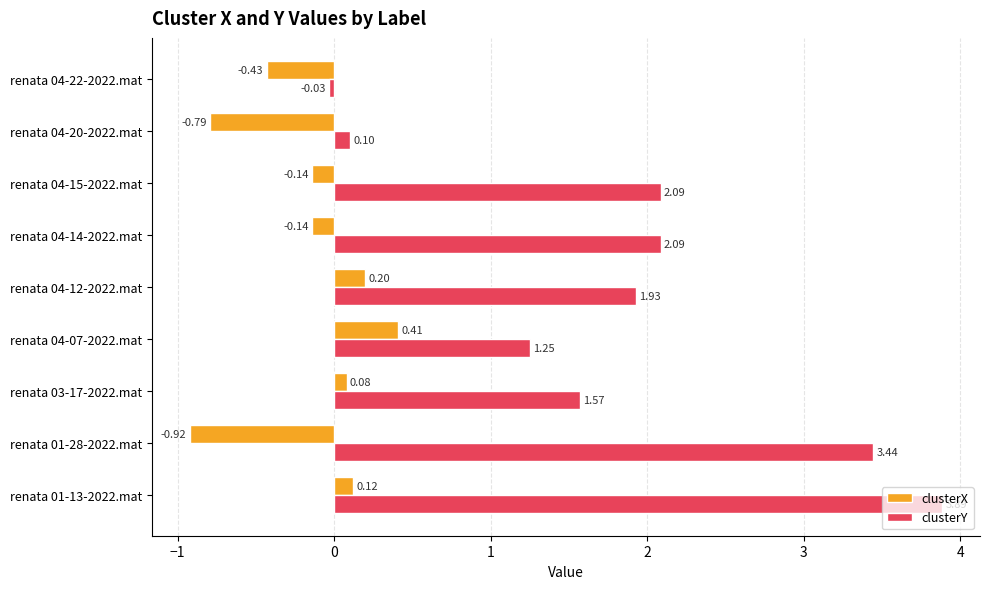

Which series has the widest spread of values?

clusterY